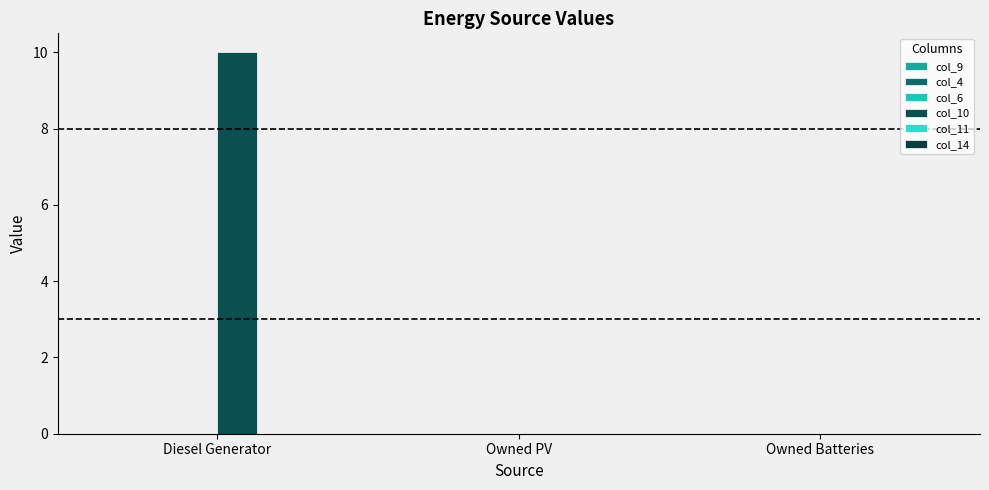

At how many categories does at least one series exceed 5?

1